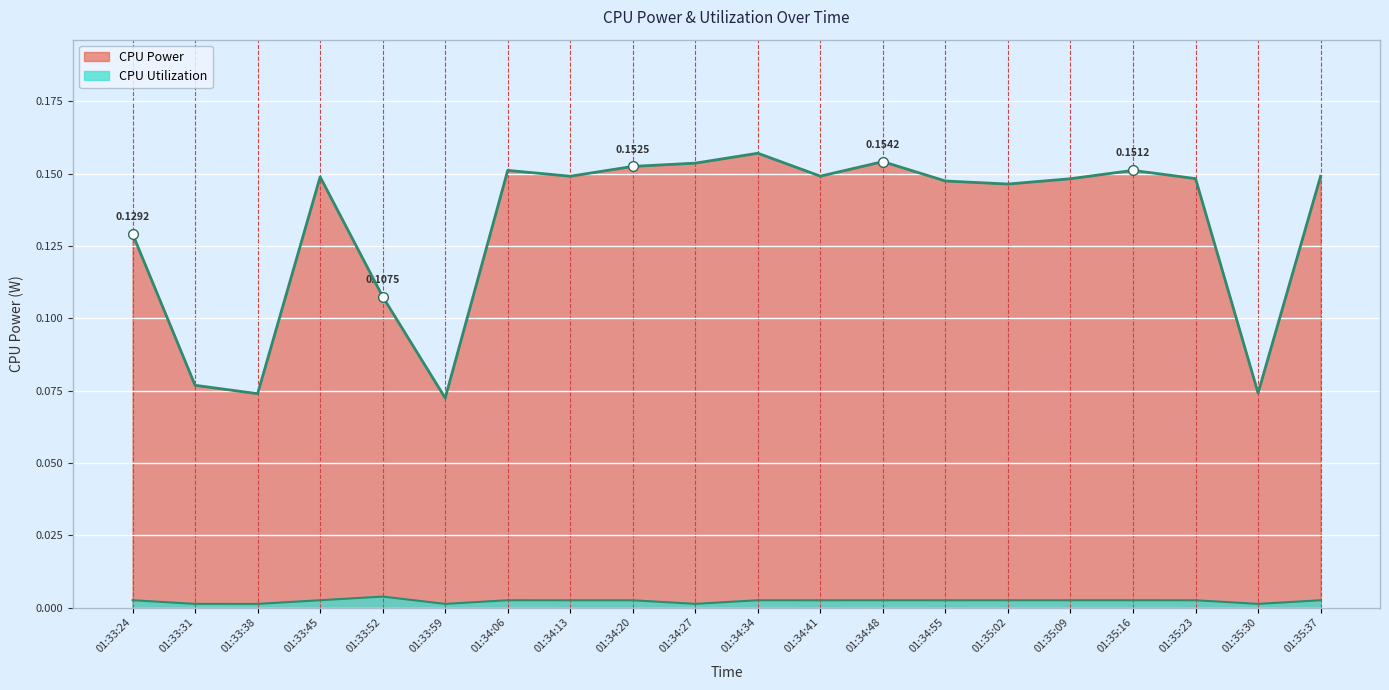

What is the total value across all series at 01:34:27?

0.2